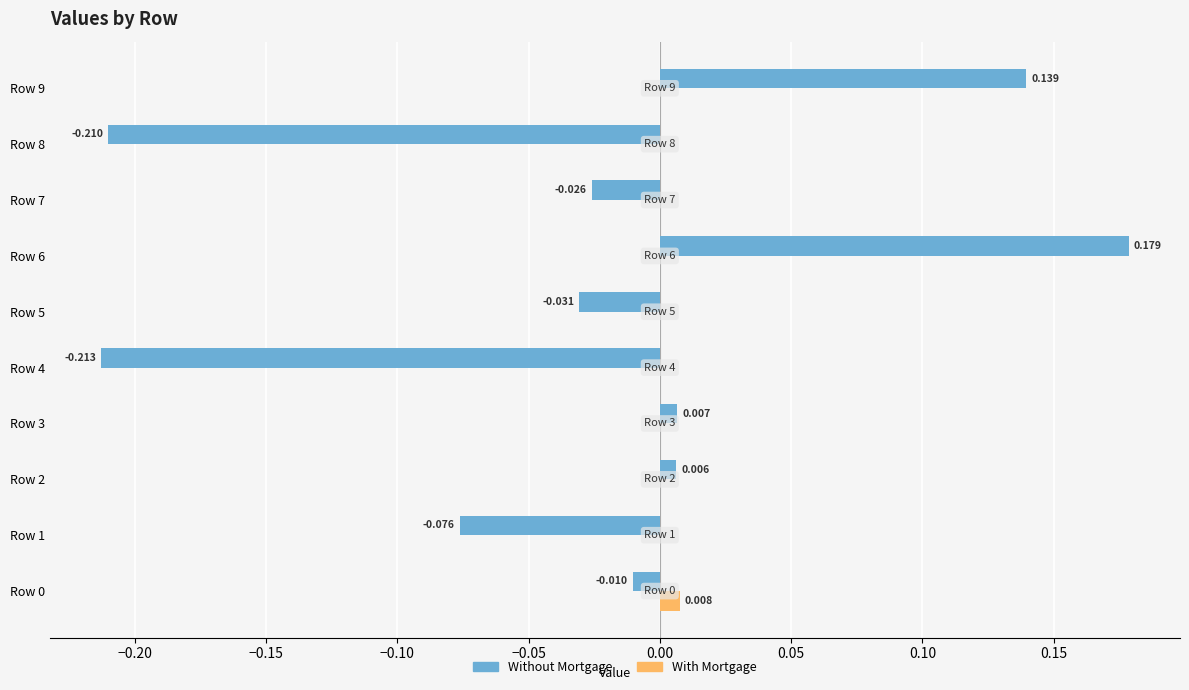

Between Row 4 and Row 5, which series saw the biggest shift?

Without Mortgage